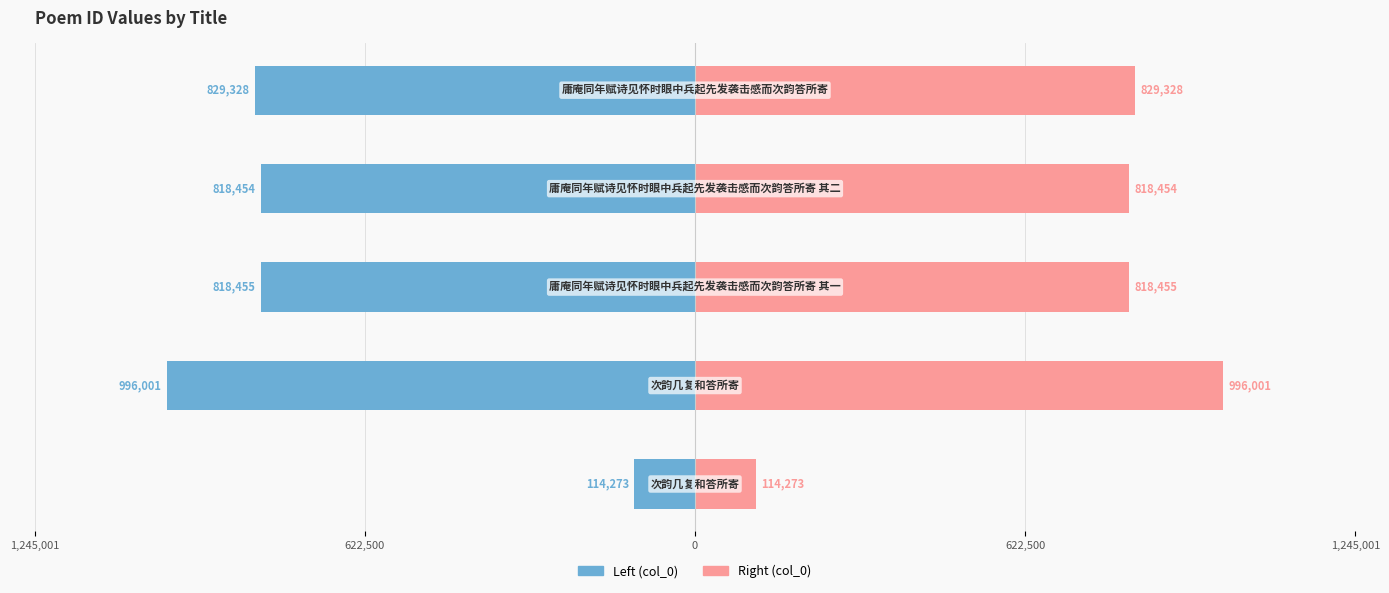

Reading left to right, transcribe all the data shown in this chart.

col_0 (left): -114273	-996001	-818455	-818454	-829328
col_0 (right): 114273	996001	818455	818454	829328